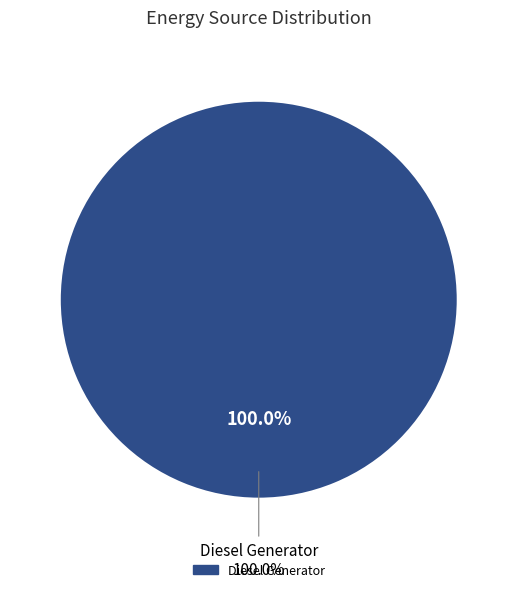

Which slice is the largest?

Diesel Generator